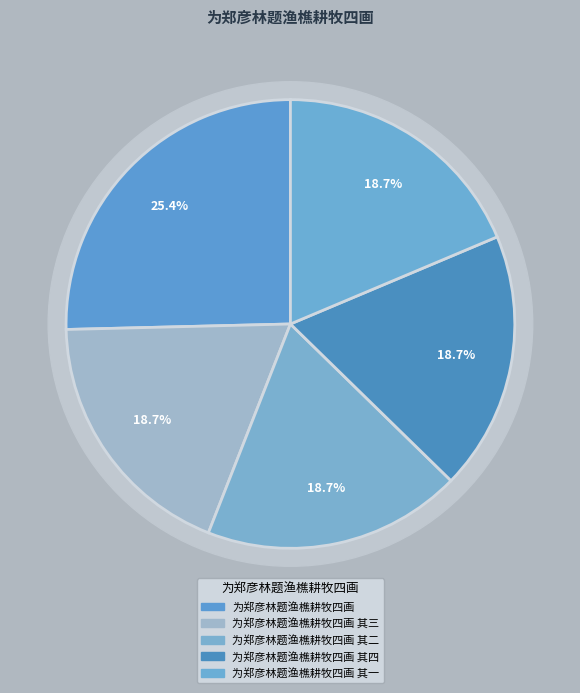

How many slices are in this pie chart?

5